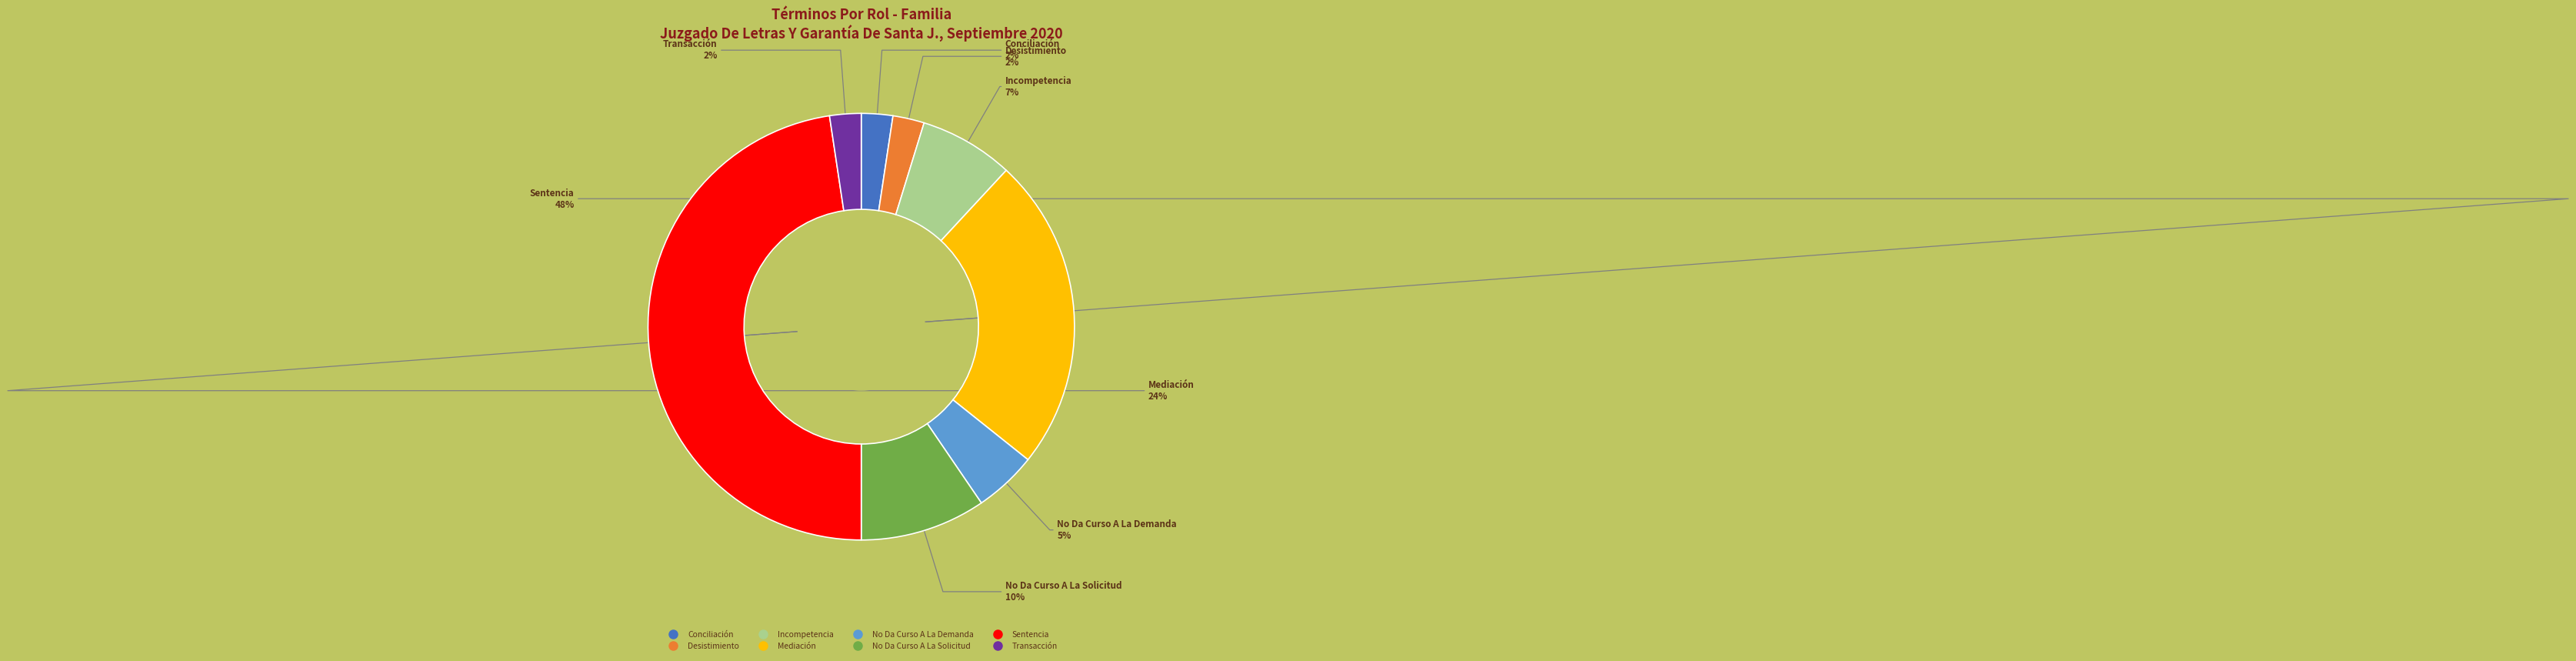

Is Conciliación the majority of the pie?

No